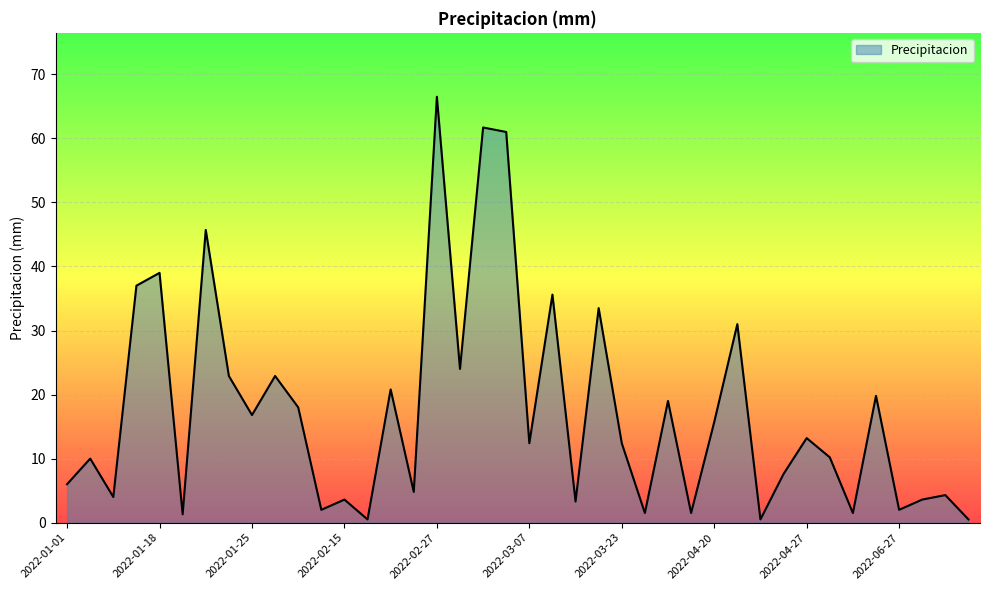

What is the difference between the maximum and minimum values?

66.0